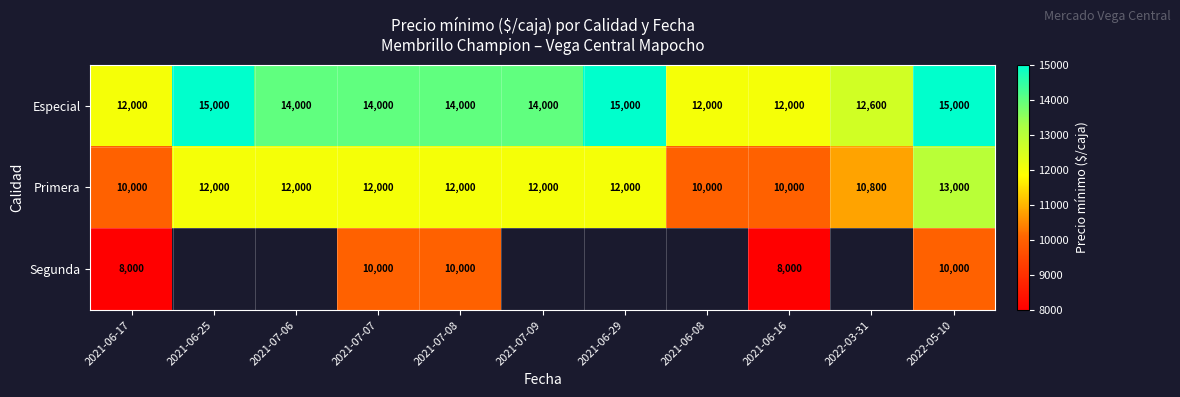

What is the sum of all Primera values?

125800